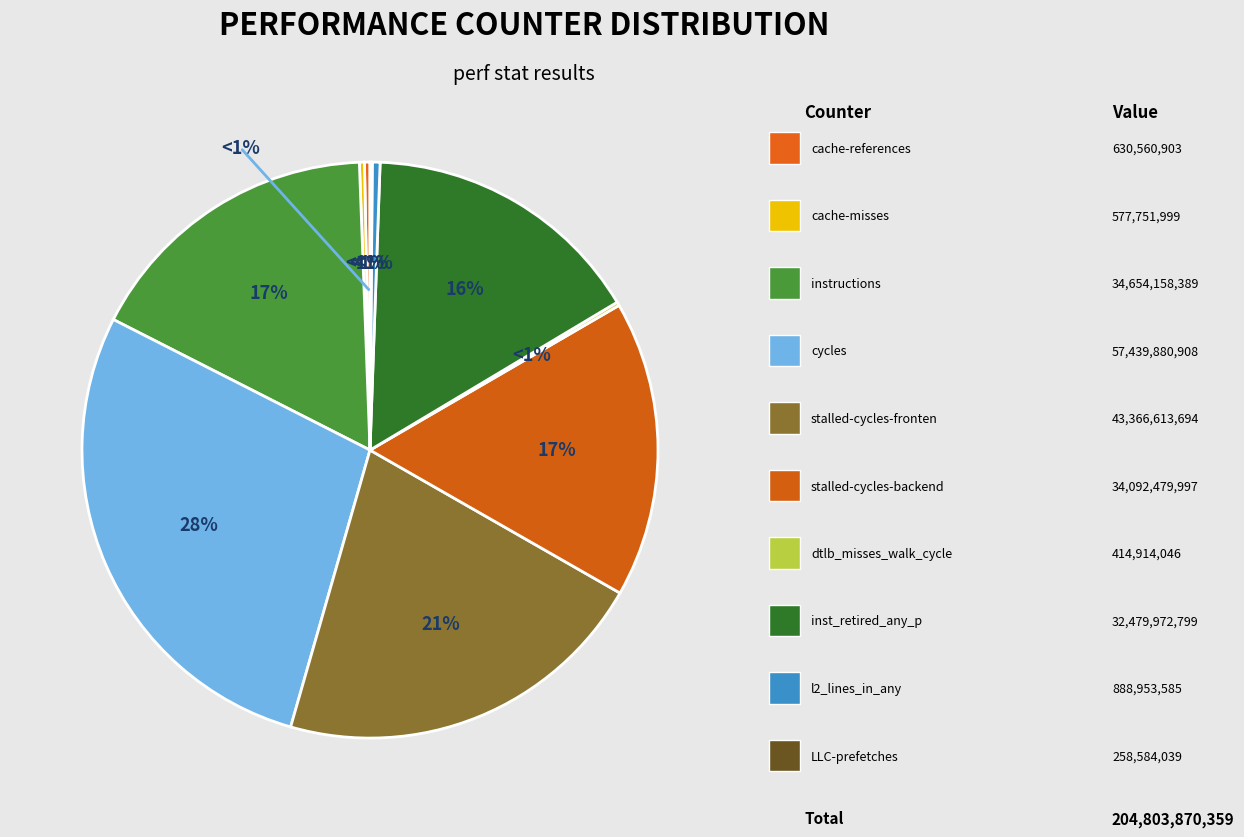

Is the sum of instructions and LLC-prefetches greater than half?

No